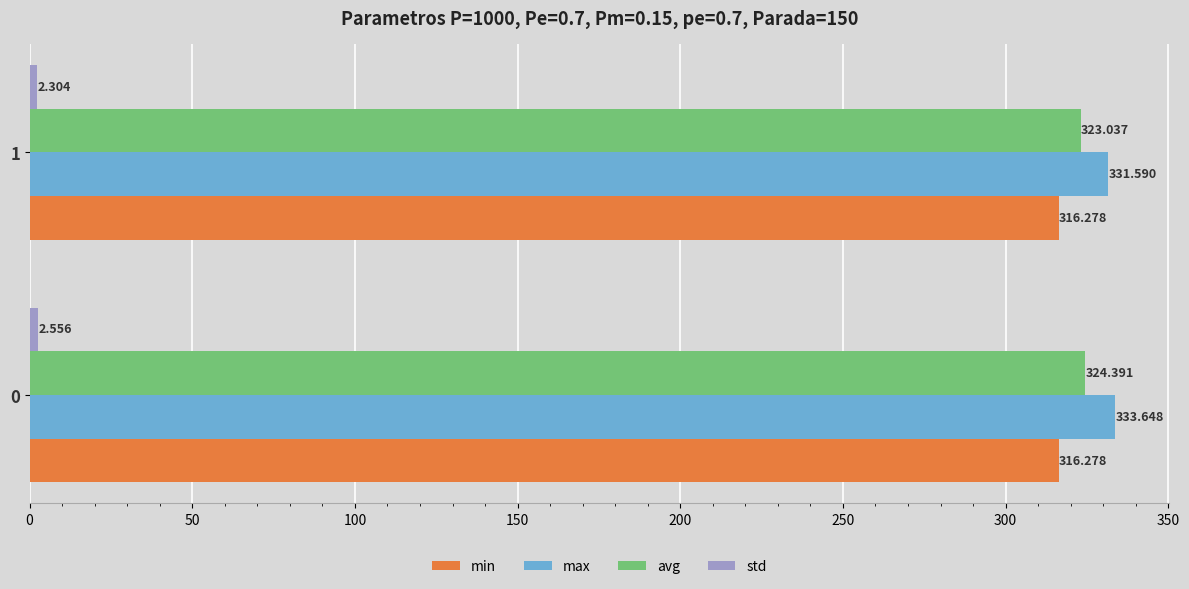

Which series has the widest spread of values?

max